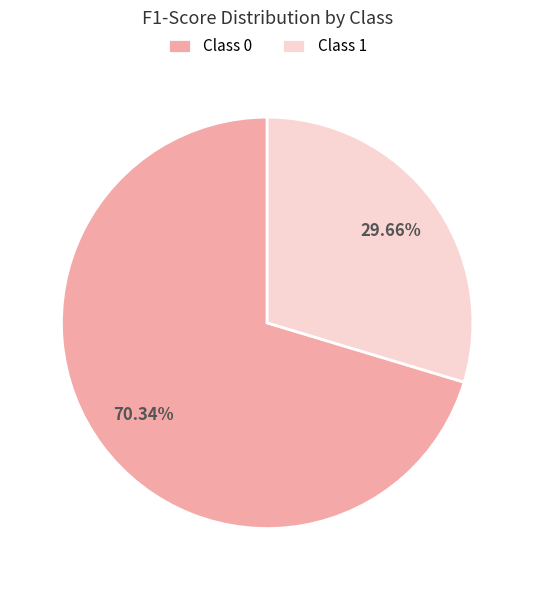

Does Class 0 represent more than half of the total?

Yes